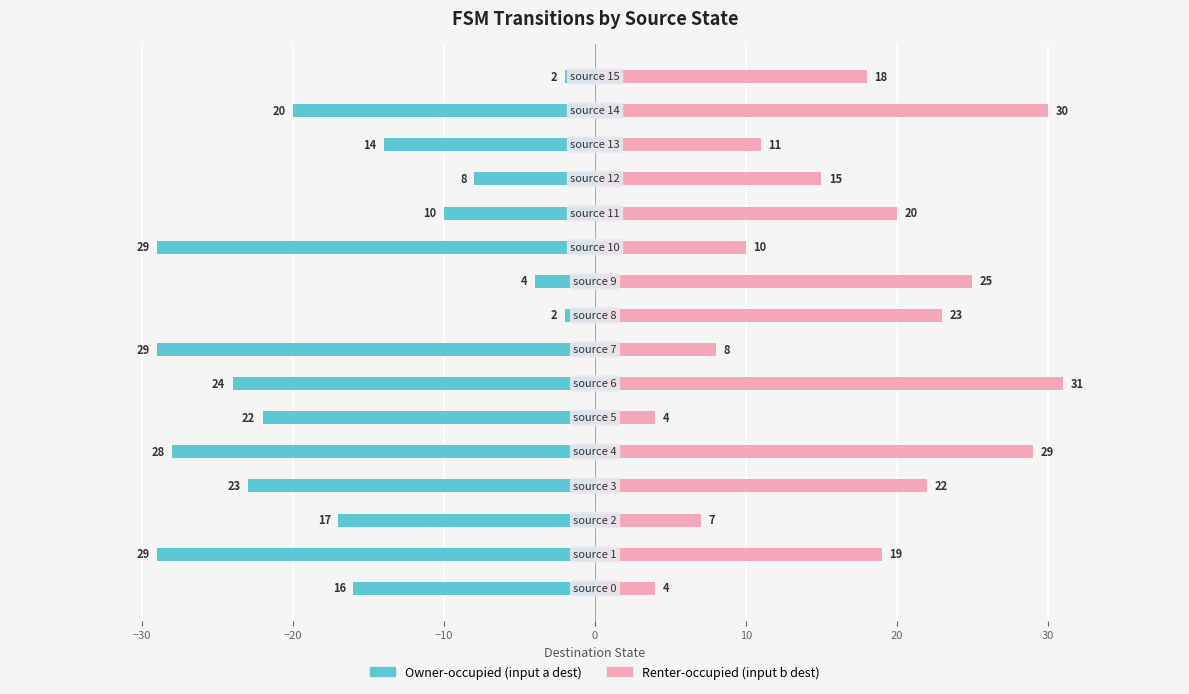

At how many categories does at least one series exceed 2?

16